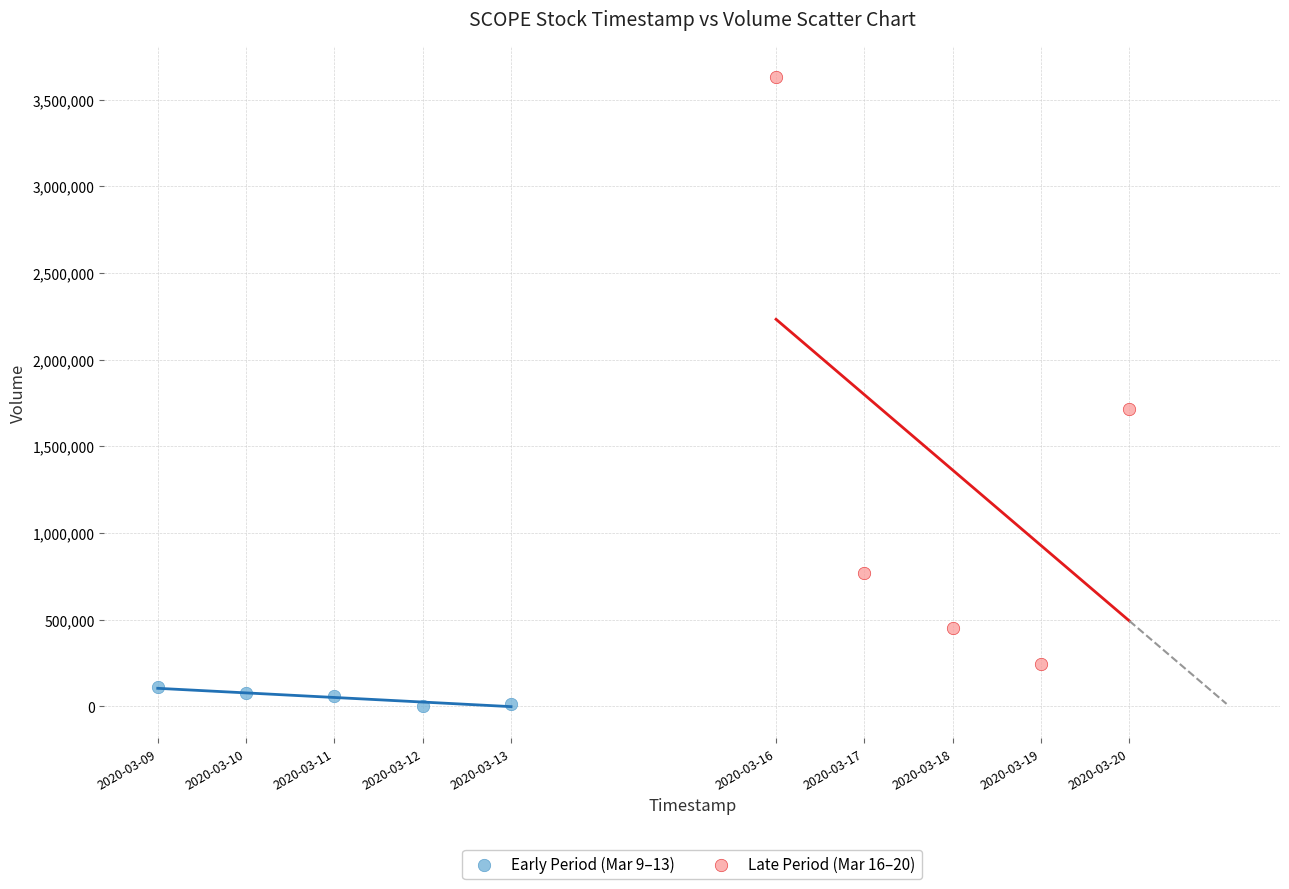

Which series contains the highest Y value?

Late Period (Mar 16–20)